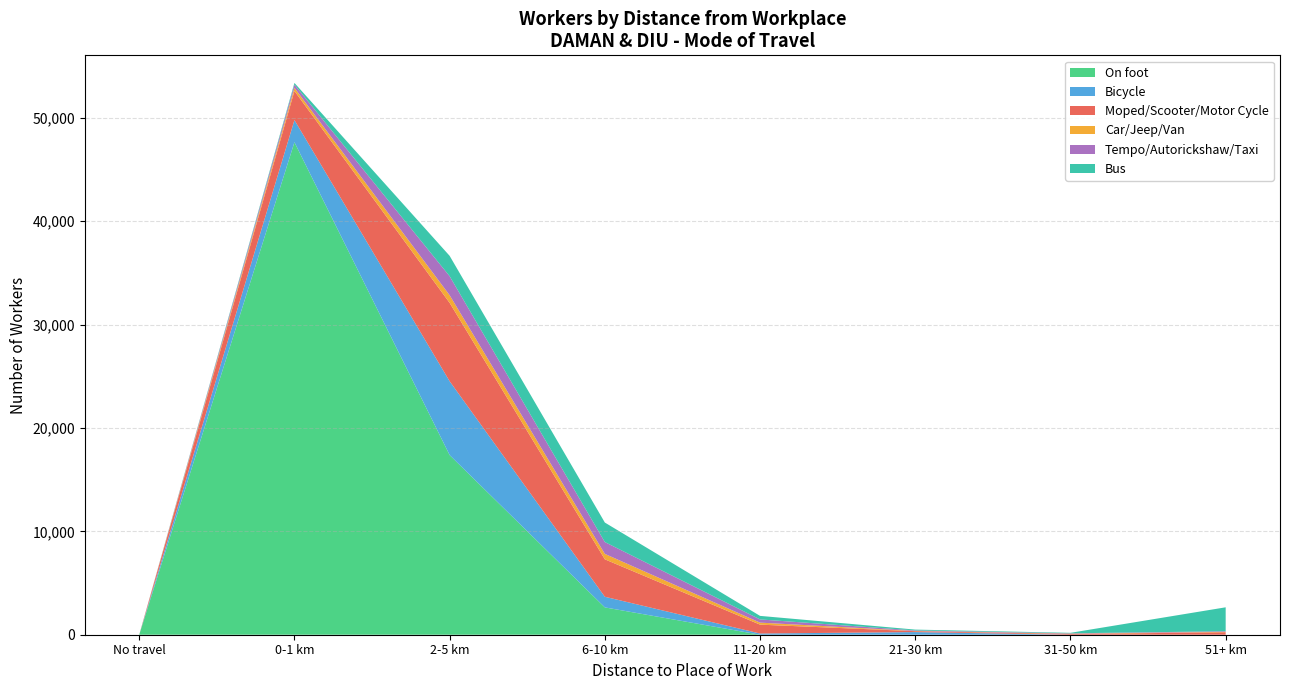

At which category is the sum across all series the highest?

0-1 km